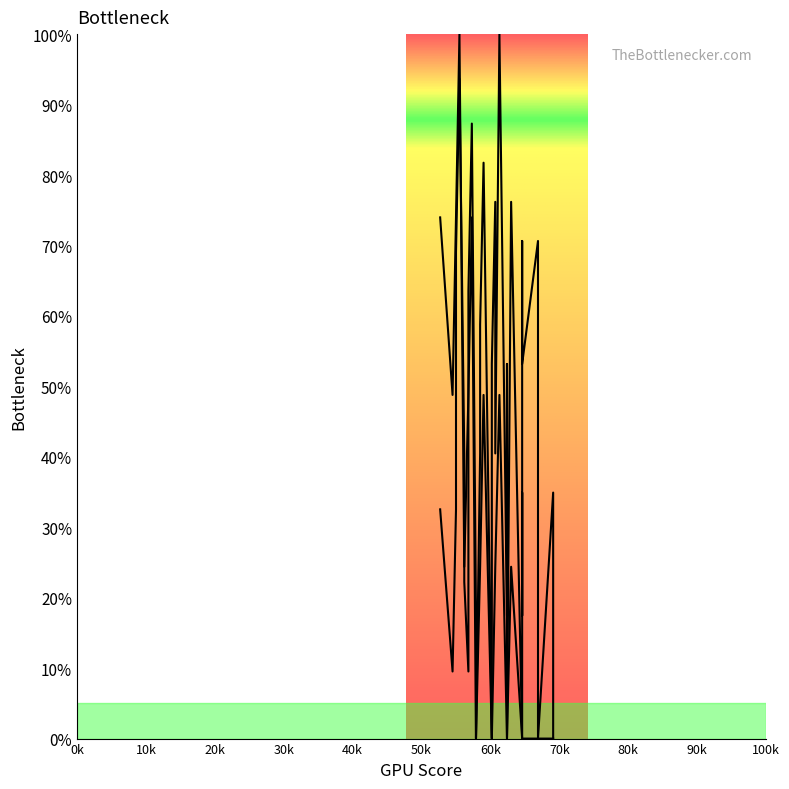

How many interior local valleys does the y series have?

11